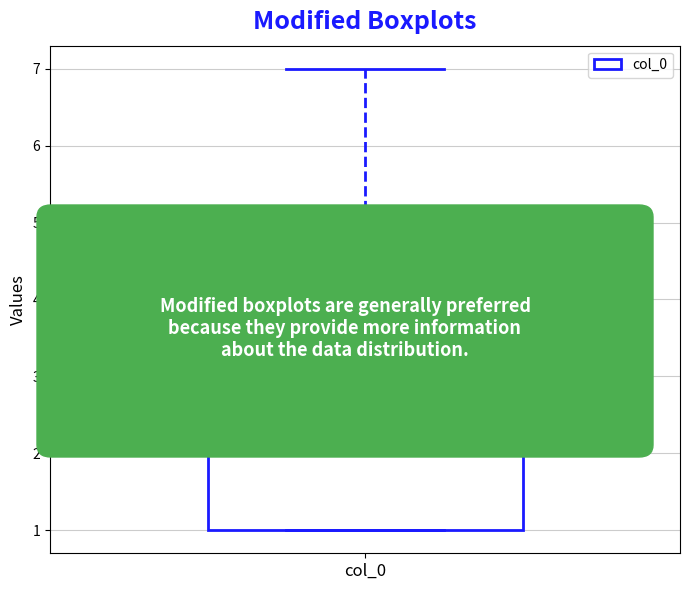

Where is the upper edge of the box for col_0 on the y-axis? The values are not printed on the chart, so give them approximately, as read against the axis.

4